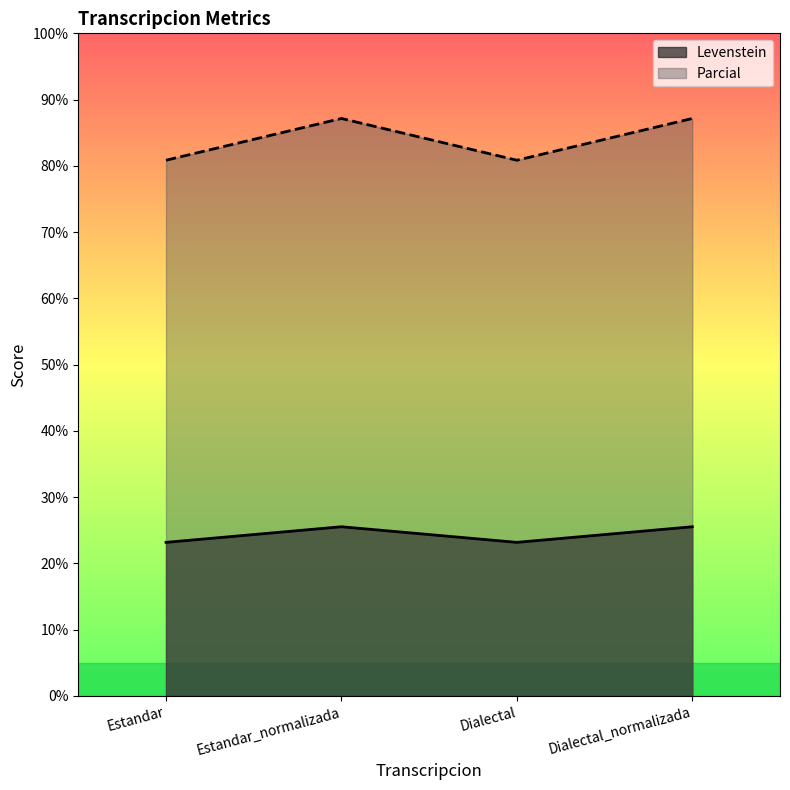

At how many categories does at least one series exceed 59?

4